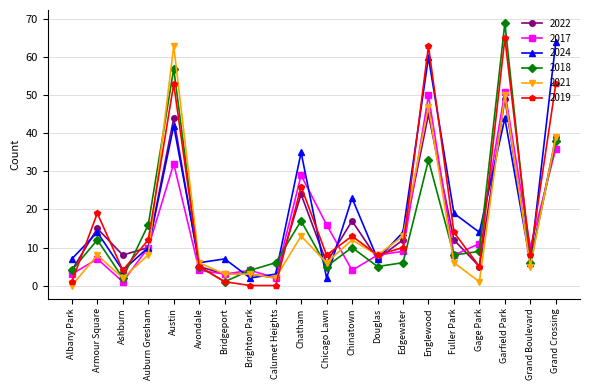

What is the label of the 16th point from the right?

Austin